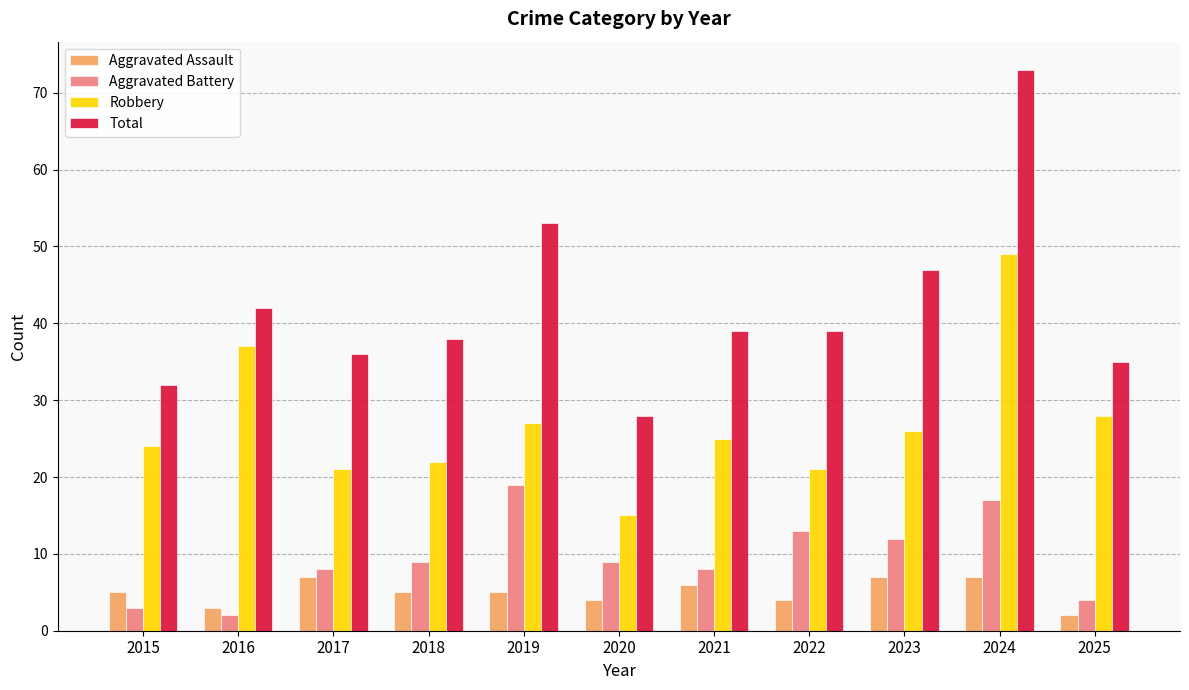

Rank the series by their maximum value, from lowest to highest.

Aggravated Assault, Aggravated Battery, Robbery, Total